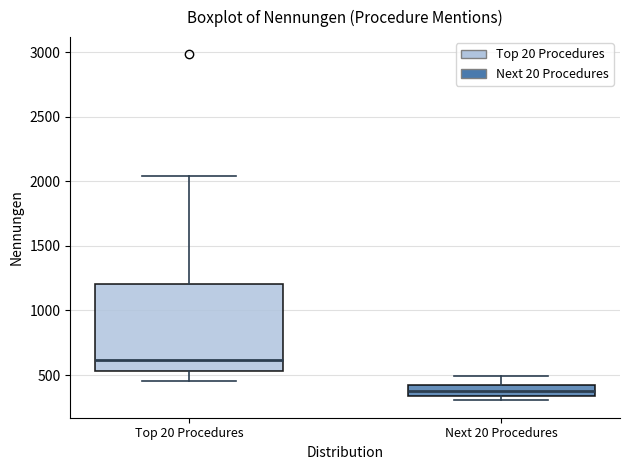

Comparing the boxes themselves (not the whiskers), which one is the tallest?

Top 20 Procedures